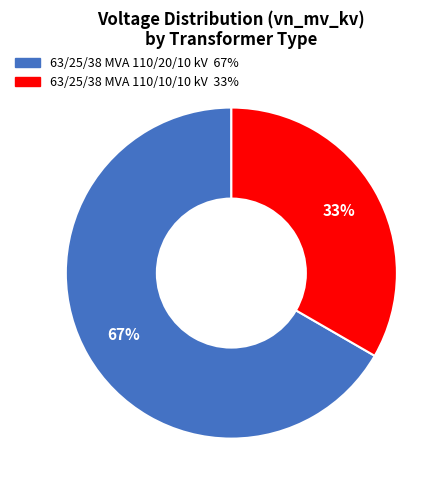

Which category has the biggest portion of the pie?

63/25/38 MVA 110/20/10 kV